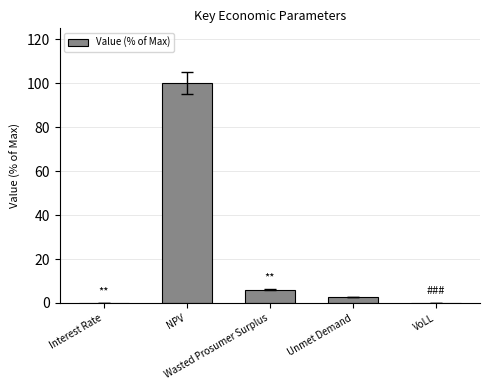

What is the maximum value shown in the chart?

100.0